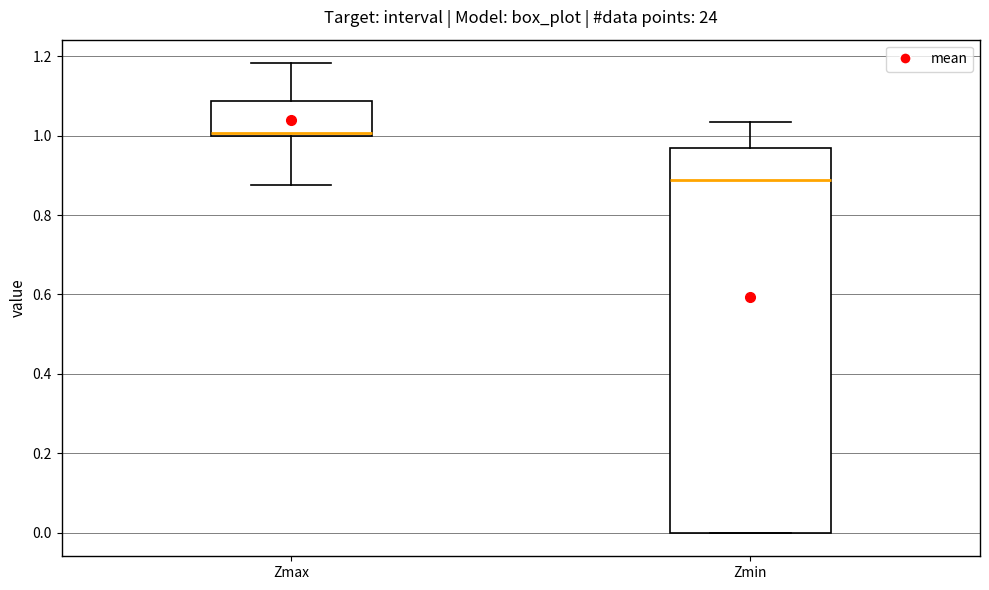

Reading left to right, read every box against the y-axis: the position of its median line, the range the box covers, and the ends of its whiskers. The values are not printed on the chart, so give them approximately, as read against the axis.

Zmax: median 1.00 (just above the box's lower edge), box 1.00 to 1.08, whiskers 0.88 to 1.18
Zmin: median 0.88, box 0.00 to 0.96, whiskers 0.00 to 1.04